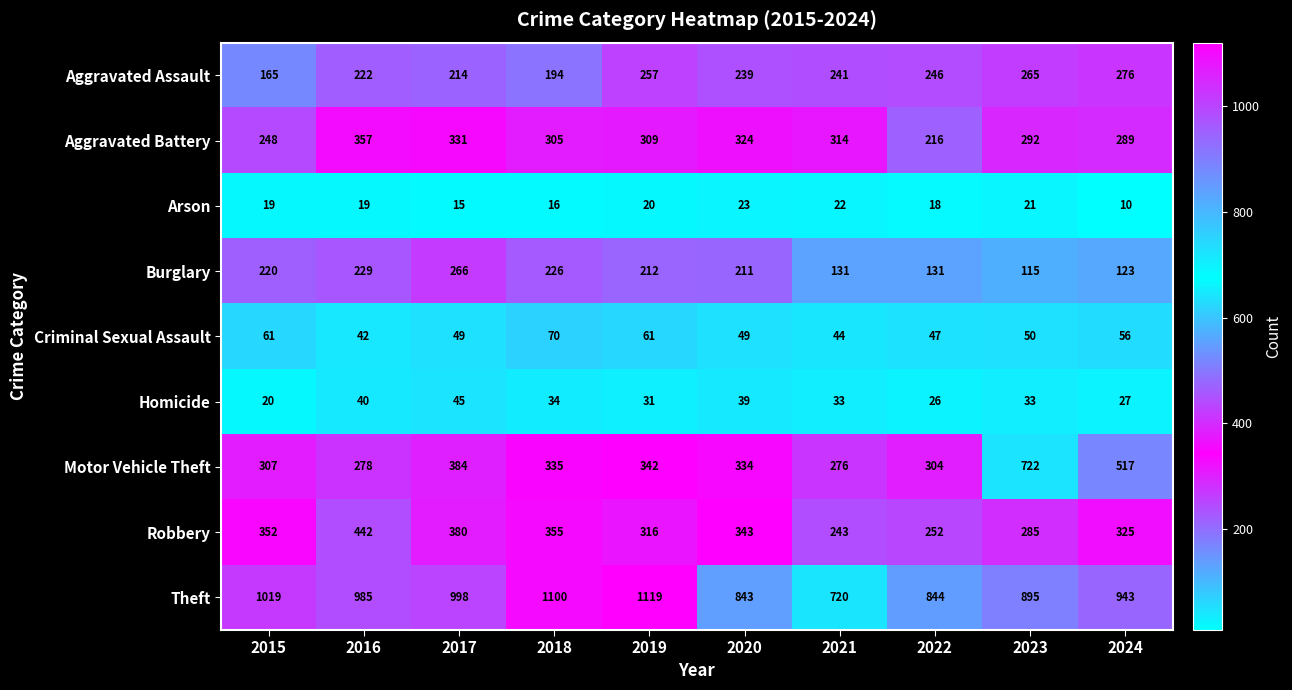

True or false: Aggravated Battery has a value of 350 at 2022.

False